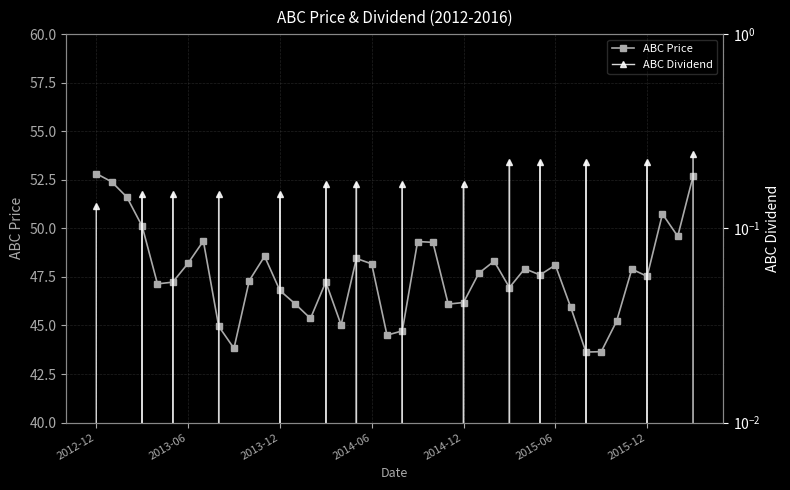

True or false: ABC Price has a value of 49.3 at 22.

True